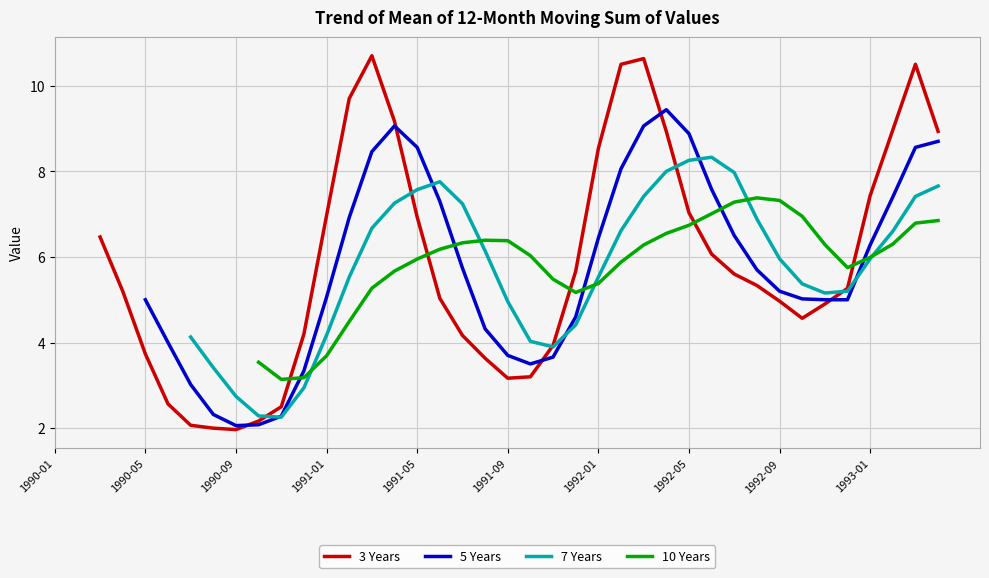

What is the lowest value of the 3 Years series?

2.0